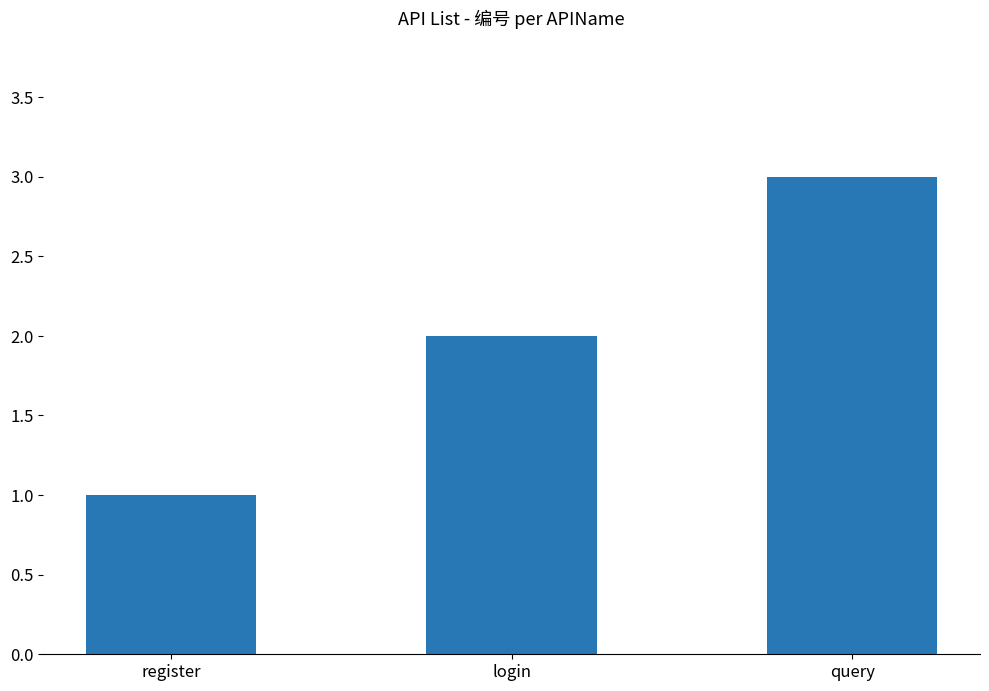

What is the label of the 3rd bar from the right?

register